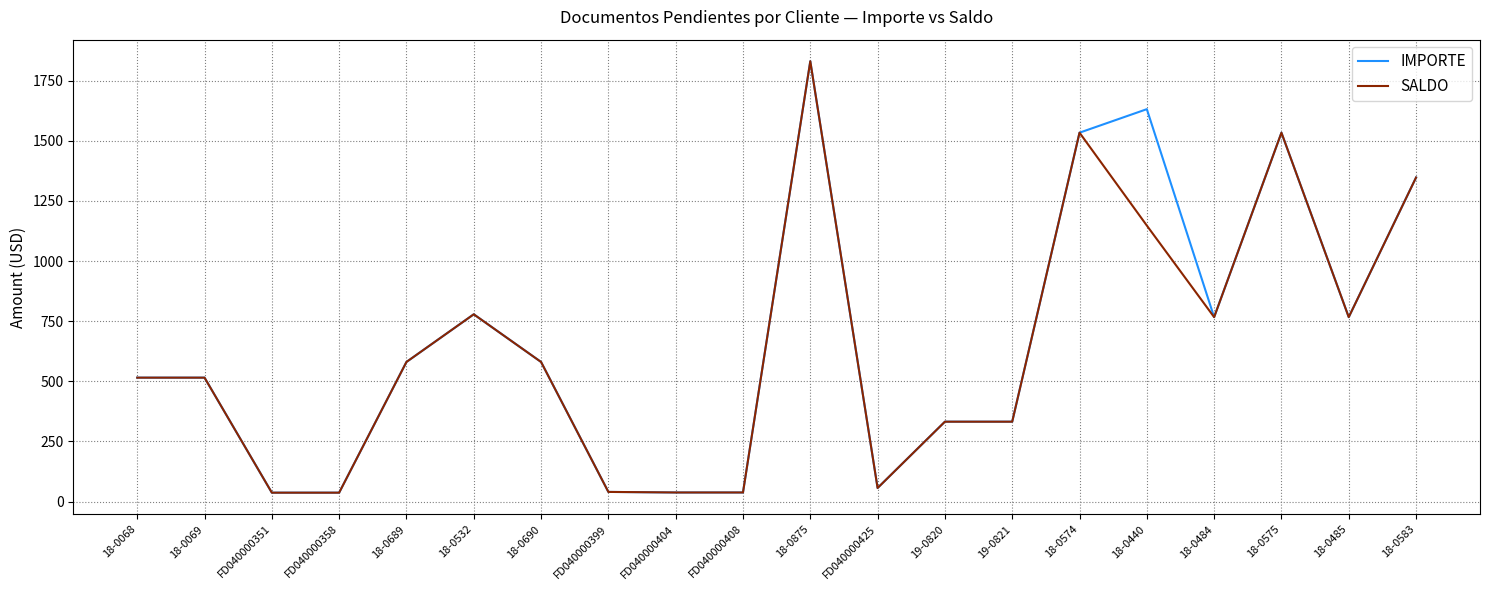

How many values in the IMPORTE series exceed 580?

10